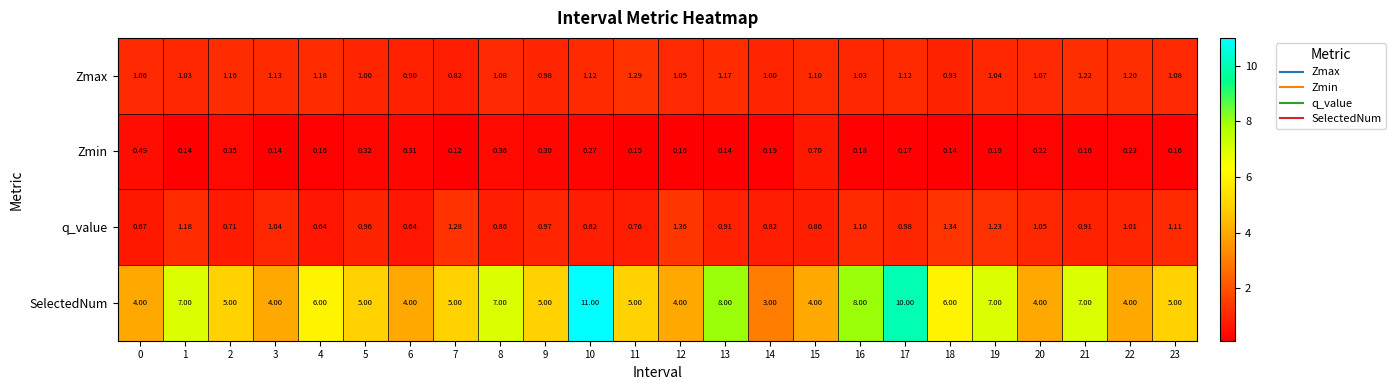

Which series has the widest spread of values?

SelectedNum